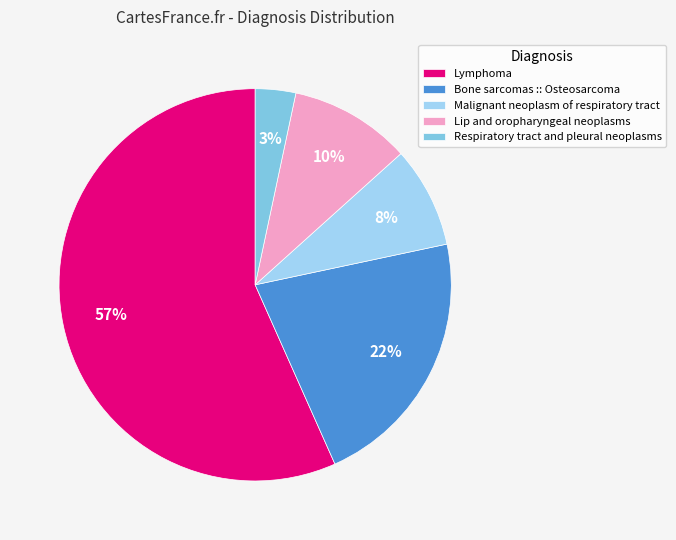

How many segments does this pie chart have?

5